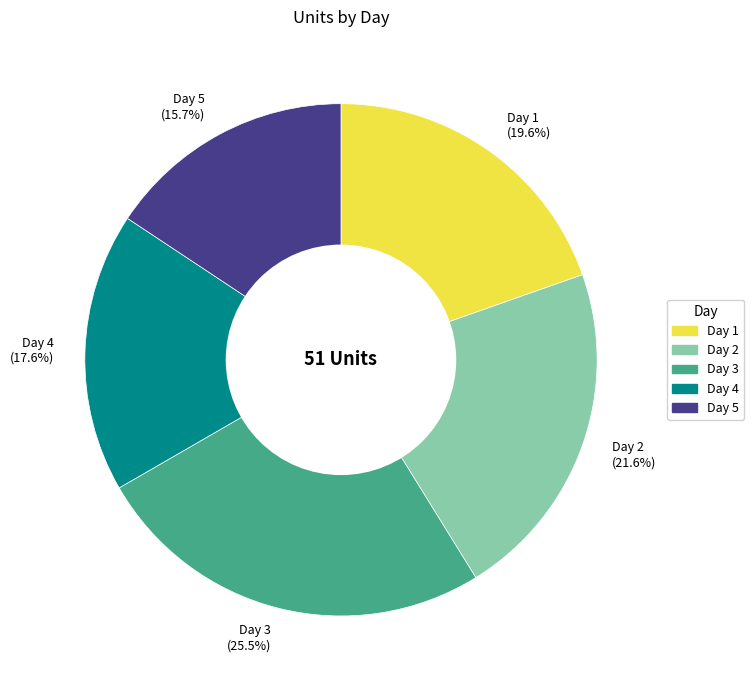

What is the ratio of the value at Day 3 to the value at Day 2?

1.2